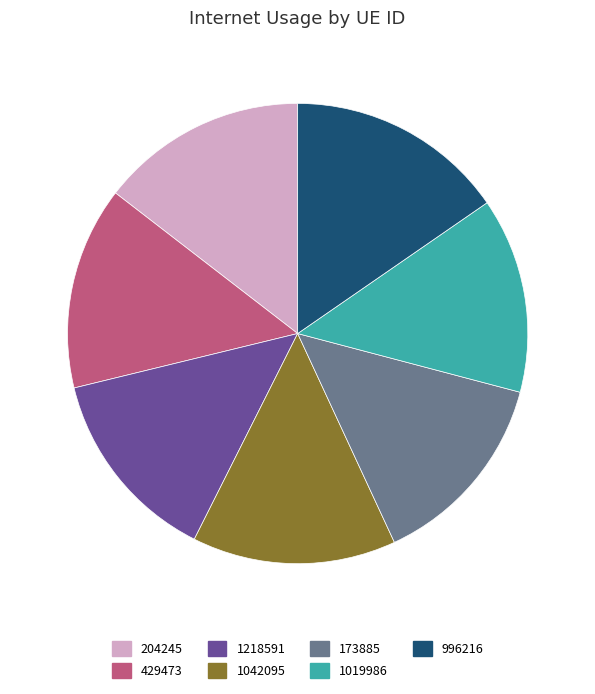

Combined, do 996216 and 1042095 account for over 50%?

No